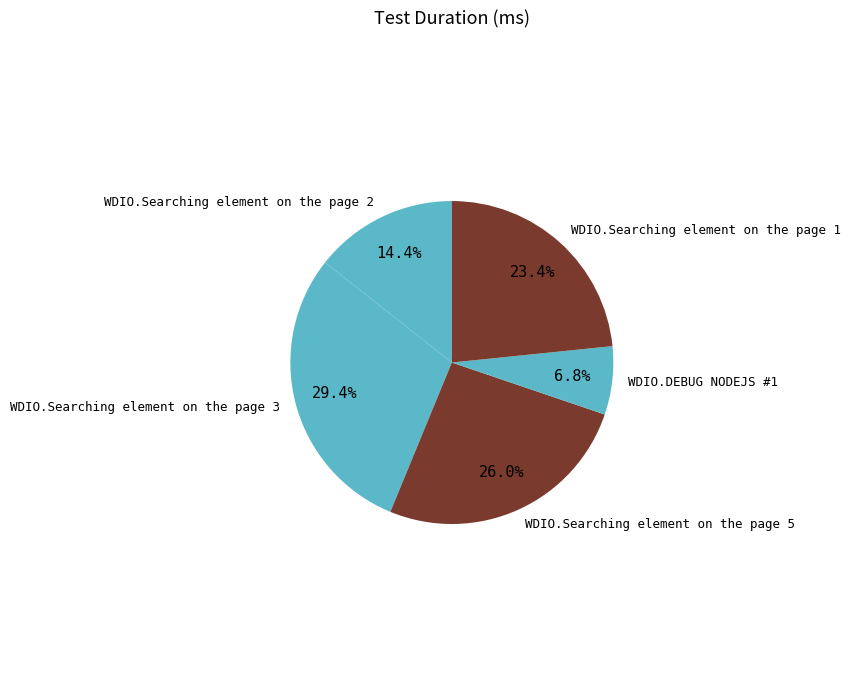

How many segments does this pie chart have?

5